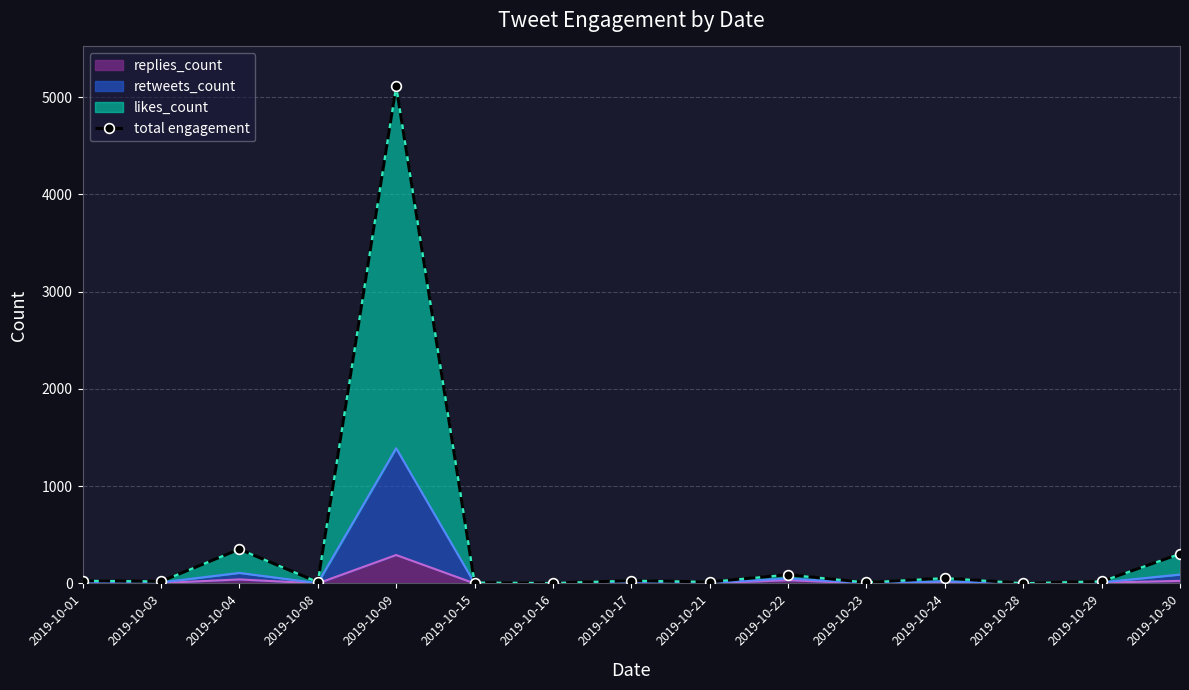

Reading left to right, what are all the values shown in this chart?

2019-10-01=28	2019-10-03=22	2019-10-04=353	2019-10-08=15	2019-10-09=5113	2019-10-15=10	2019-10-16=5	2019-10-17=29	2019-10-21=17	2019-10-22=91	2019-10-23=11	2019-10-24=56	2019-10-28=3	2019-10-29=22	2019-10-30=305